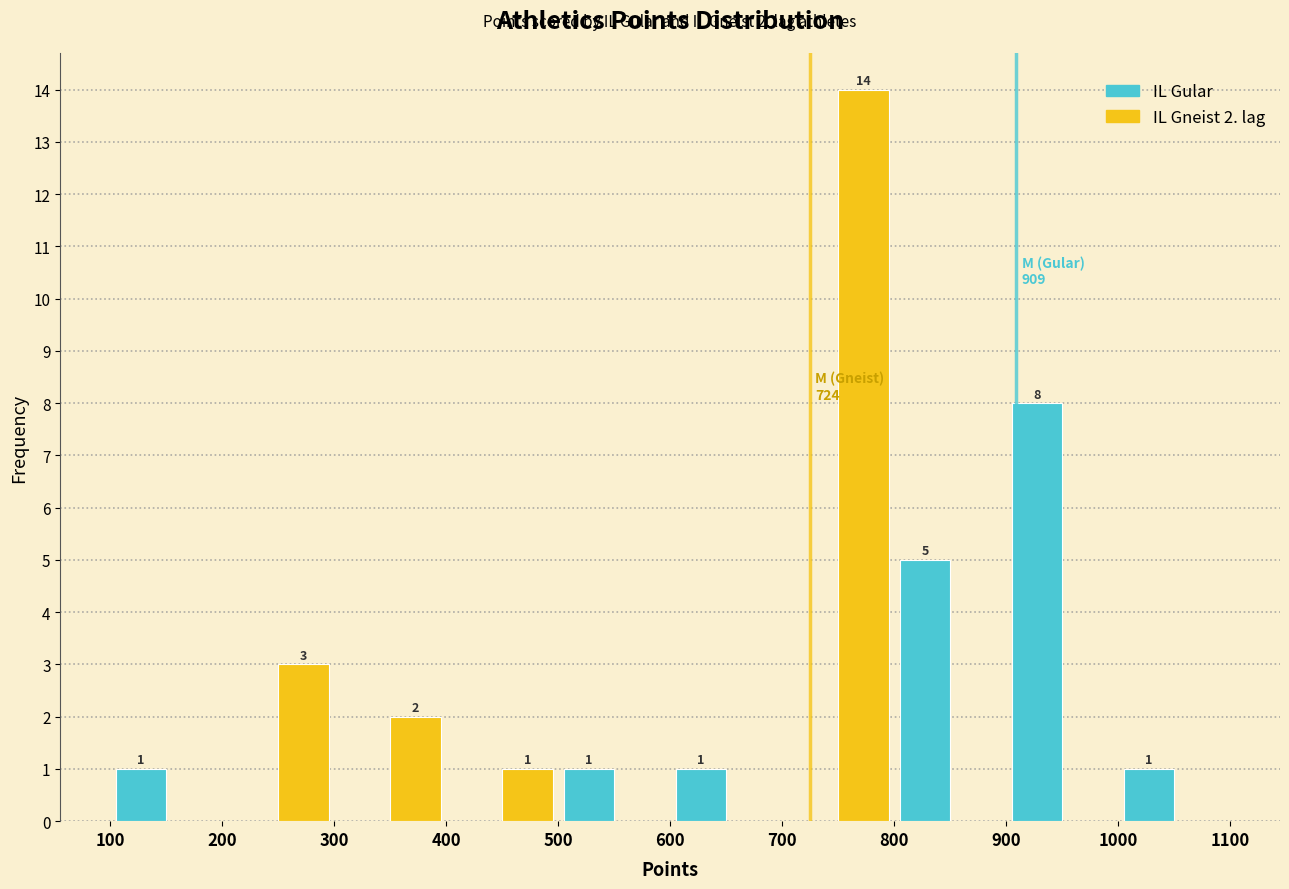

In the IL Gneist 2. lag series, which range on the x-axis has the tallest bar?

700 to 800